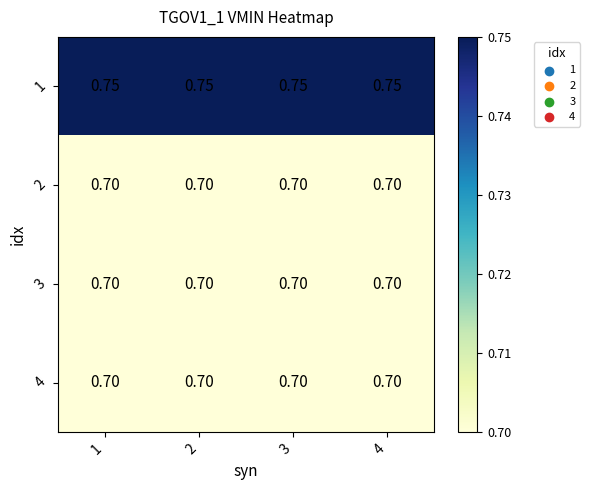

Is the value of 1 at 4 greater than the value of 3 at 1?

Yes